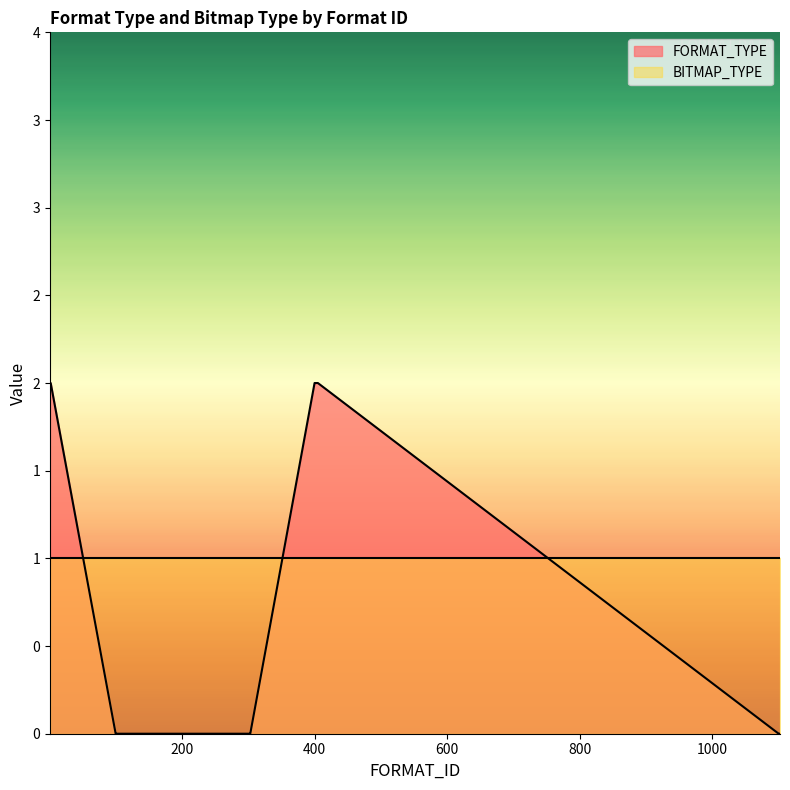

What is the greatest value displayed?

2